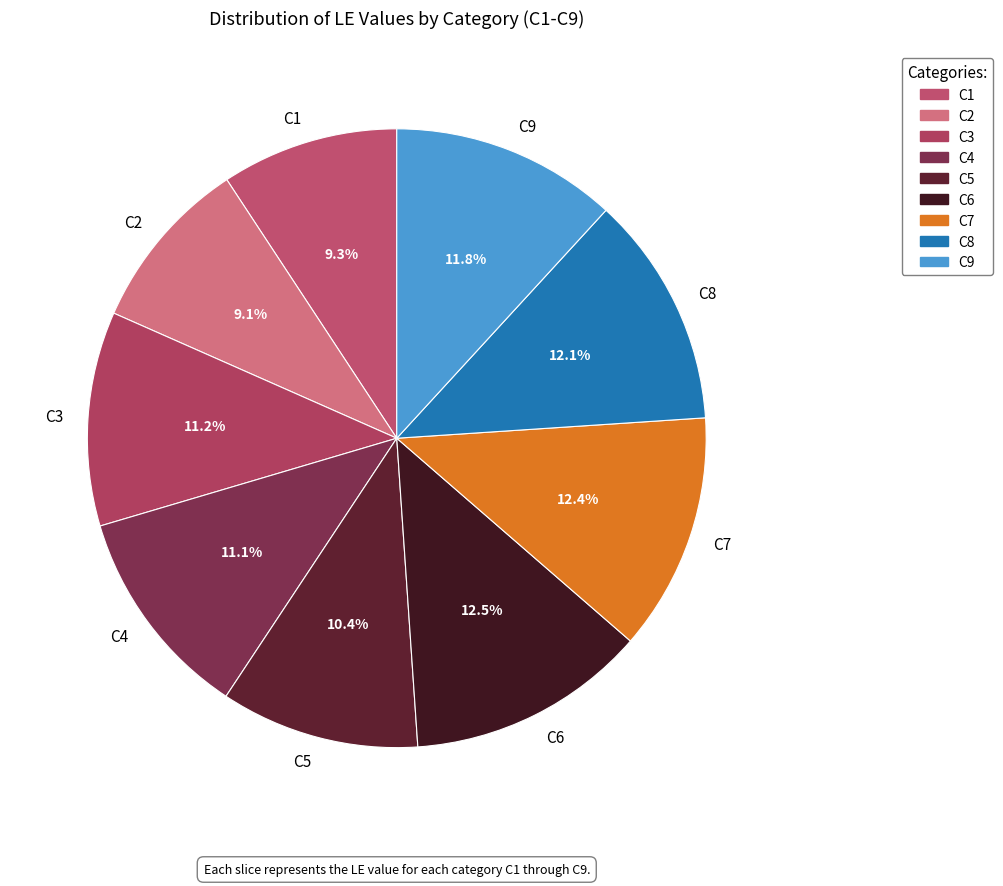

Approximately how many times larger is the value at C2 compared to C7?

0.7